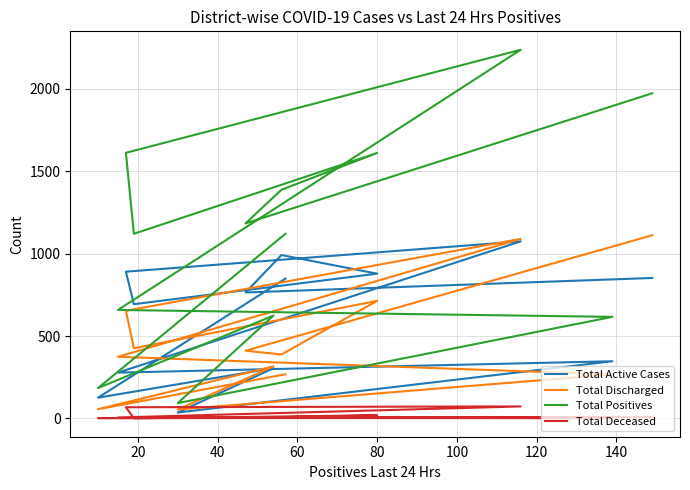

What is the highest value of the Total Positives series?

2236